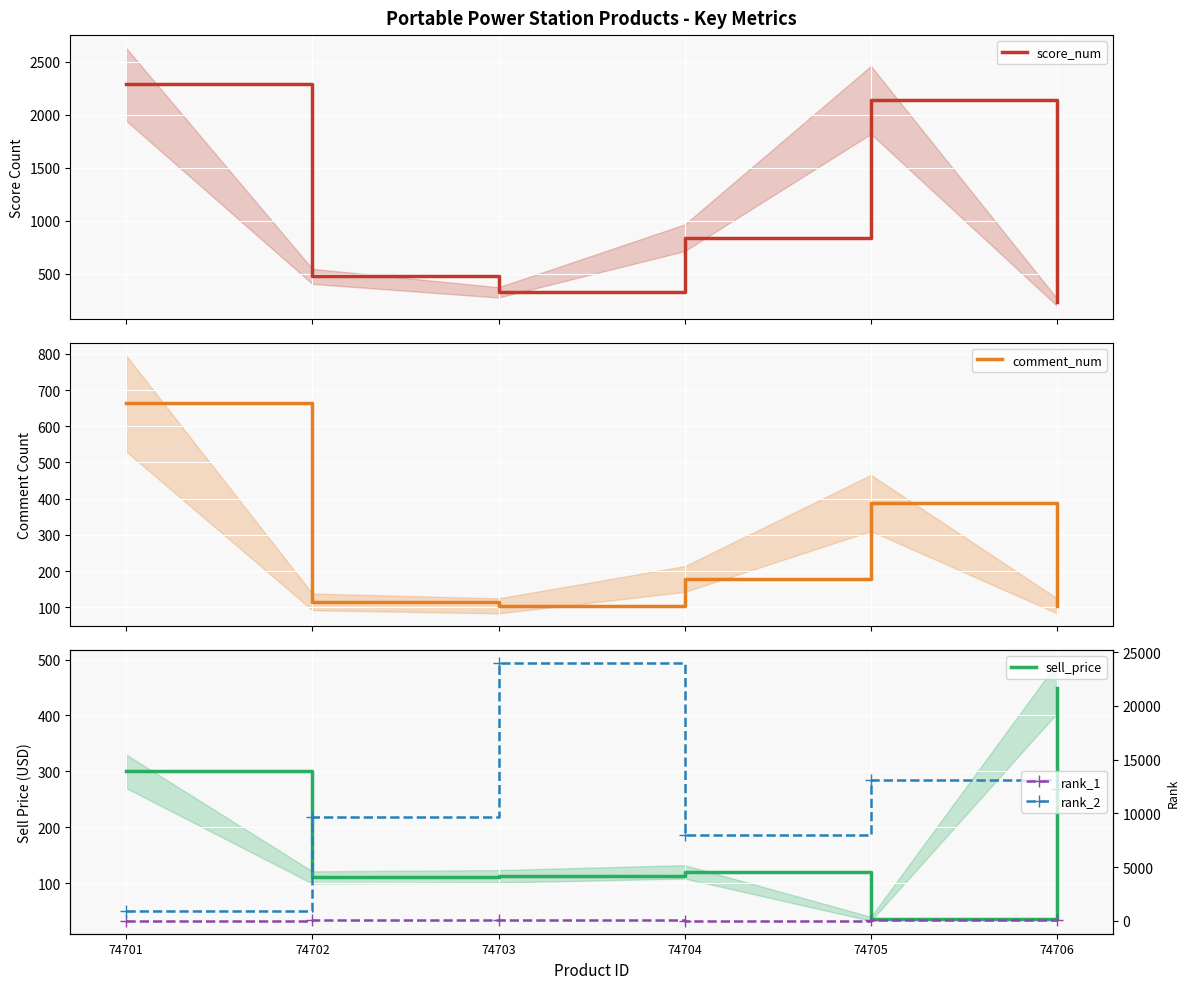

What value does the sell_price series have at 74702?

110.0